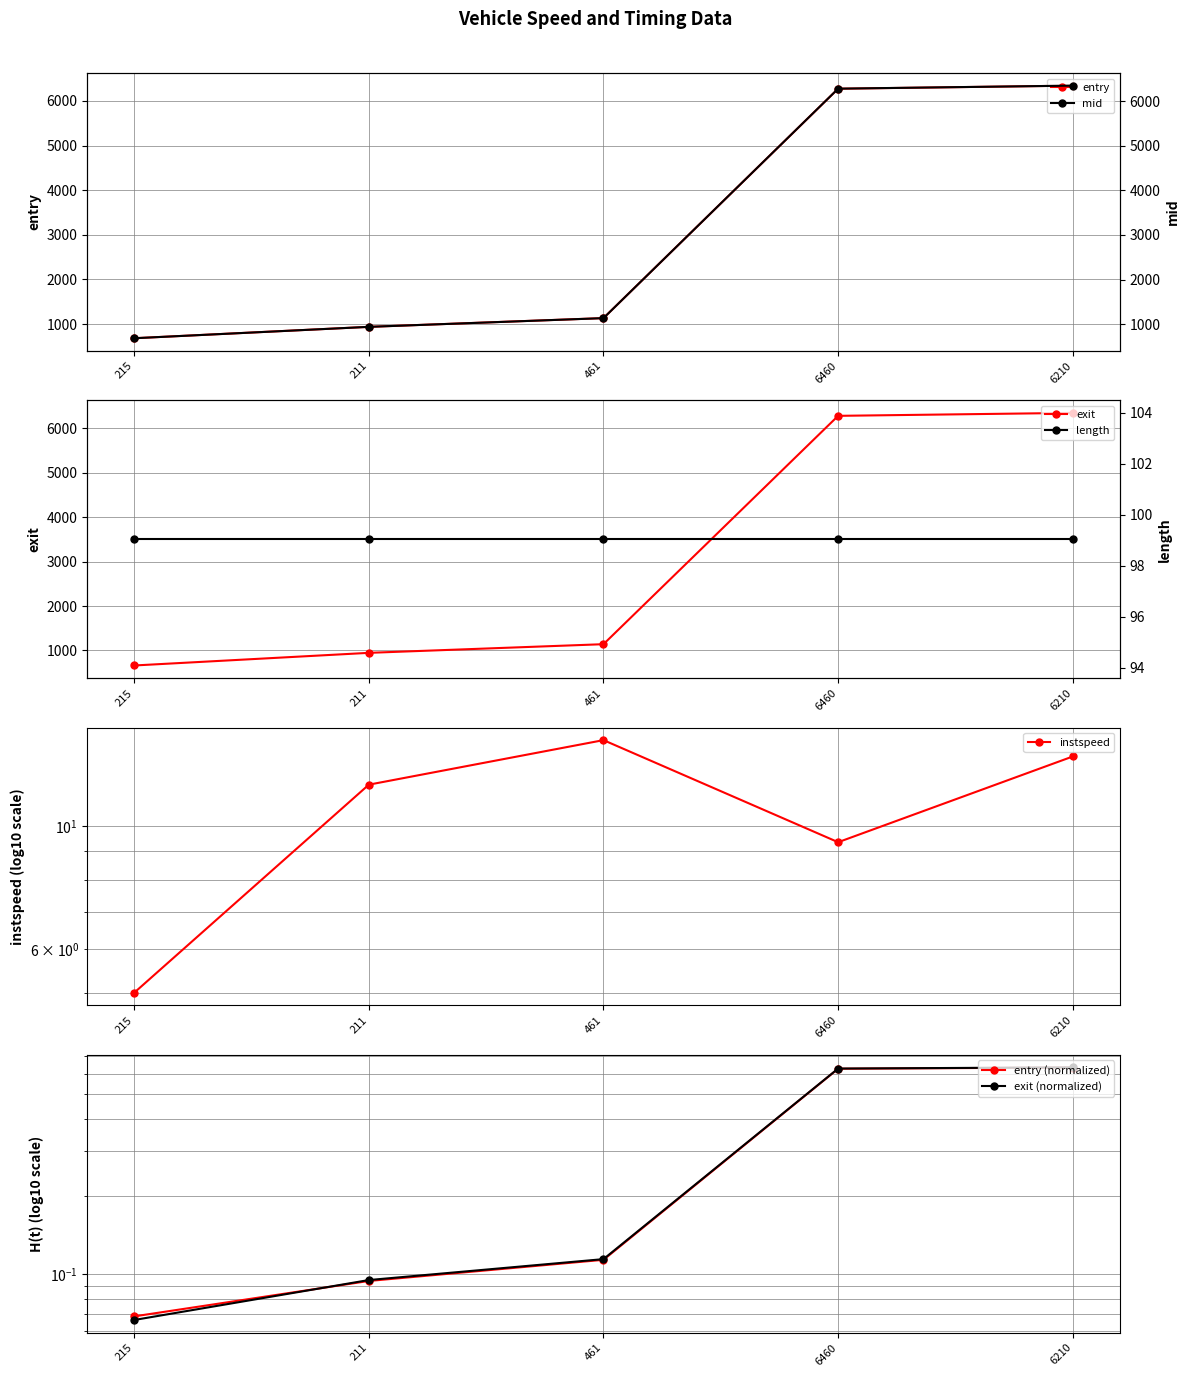

What is the value of the entry point at the 4th from the left?

6271.5